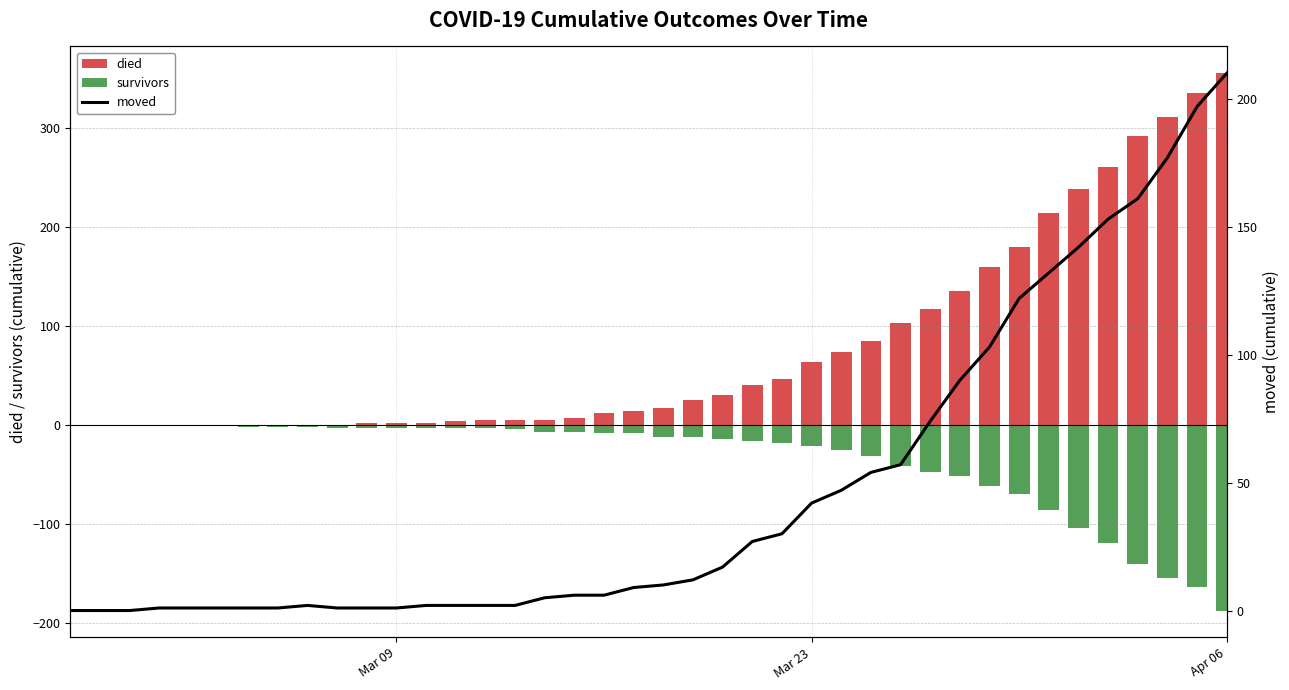

How many series are shown in this chart?

3